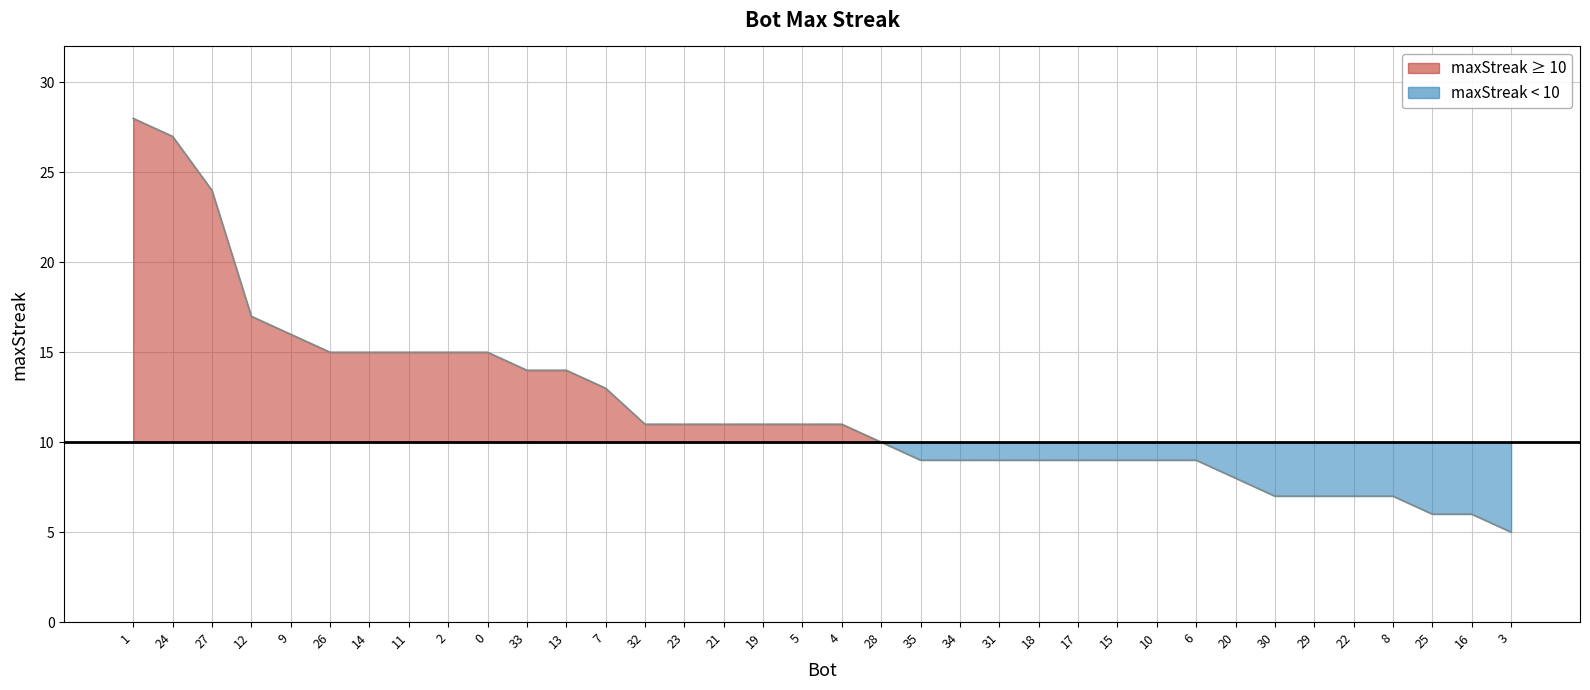

Count the number of categories in the chart.

36